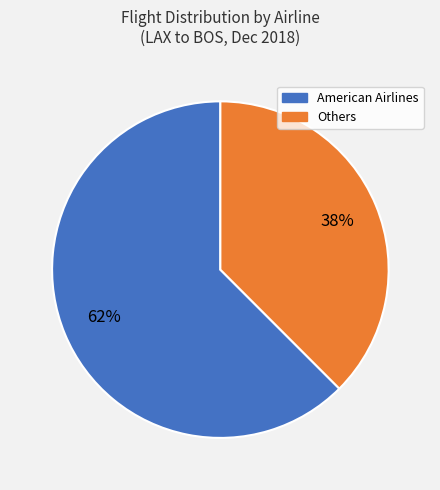

Does any single category account for the majority?

Yes